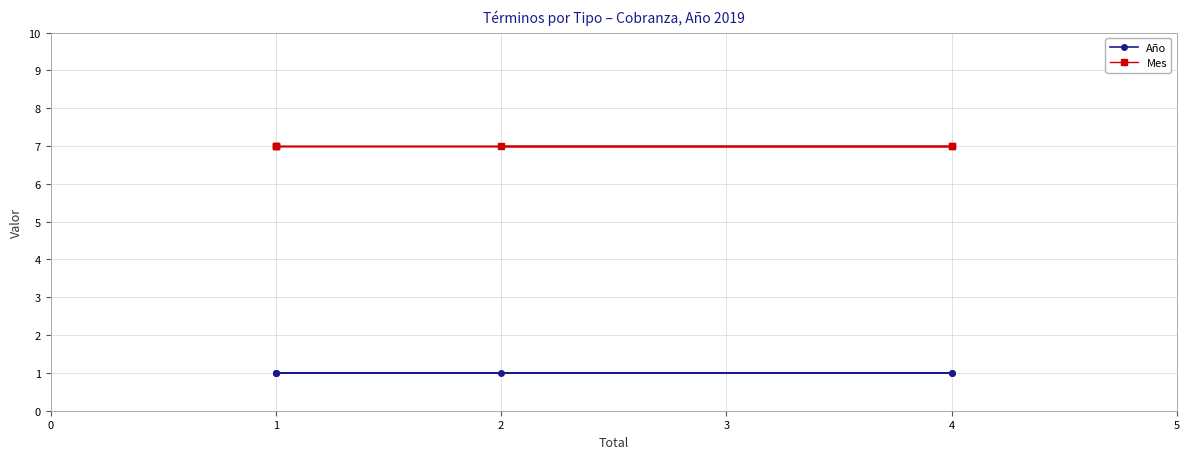

True or false: Mes and Año intersect in this chart.

False